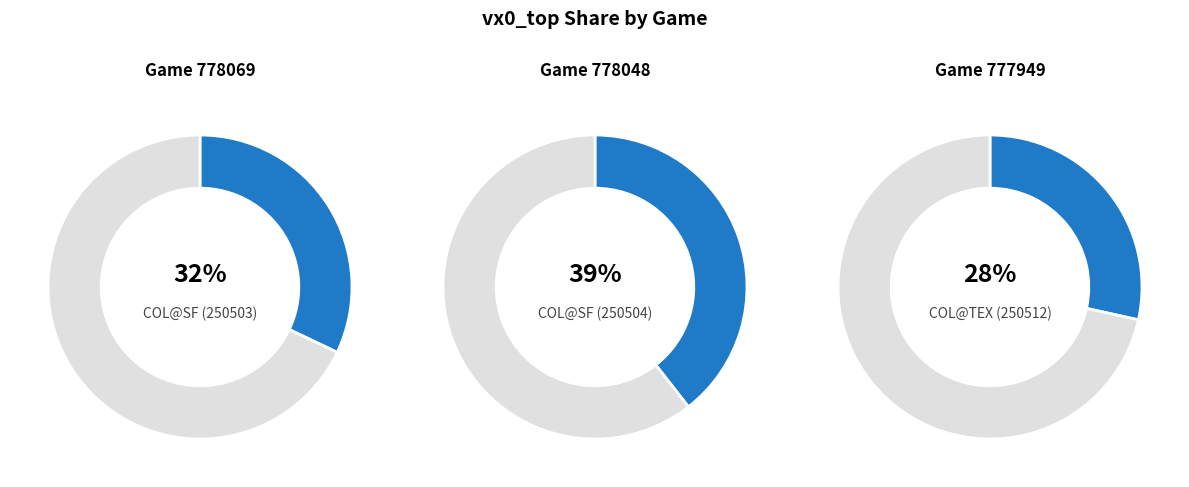

To the nearest percent, what is the difference between the largest and smallest slice percentages?

11%